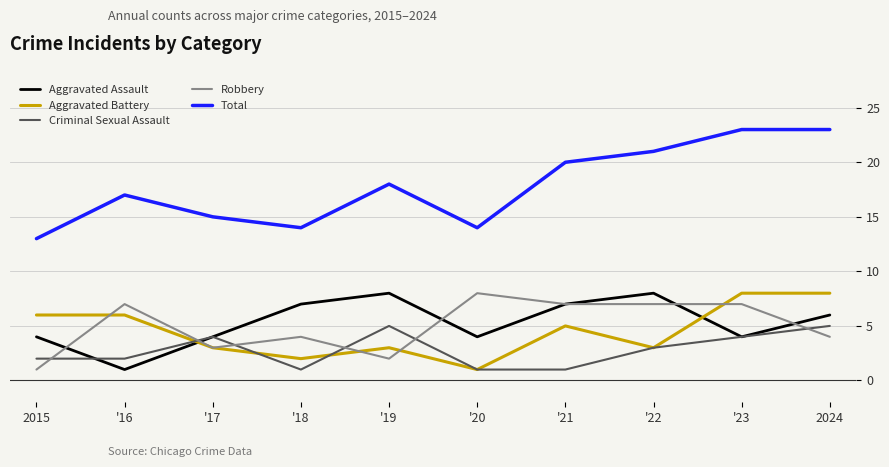

Reading right to left, transcribe all the data shown in this chart.

Aggravated Assault: 2024=6	'23=4	'22=8	'21=7	'20=4	'19=8	'18=7	'17=4	'16=1	2015=4
Aggravated Battery: 2024=8	'23=8	'22=3	'21=5	'20=1	'19=3	'18=2	'17=3	'16=6	2015=6
Criminal Sexual Assault: 2024=5	'23=4	'22=3	'21=1	'20=1	'19=5	'18=1	'17=4	'16=2	2015=2
Robbery: 2024=4	'23=7	'22=7	'21=7	'20=8	'19=2	'18=4	'17=3	'16=7	2015=1
Total: 2024=23	'23=23	'22=21	'21=20	'20=14	'19=18	'18=14	'17=15	'16=17	2015=13